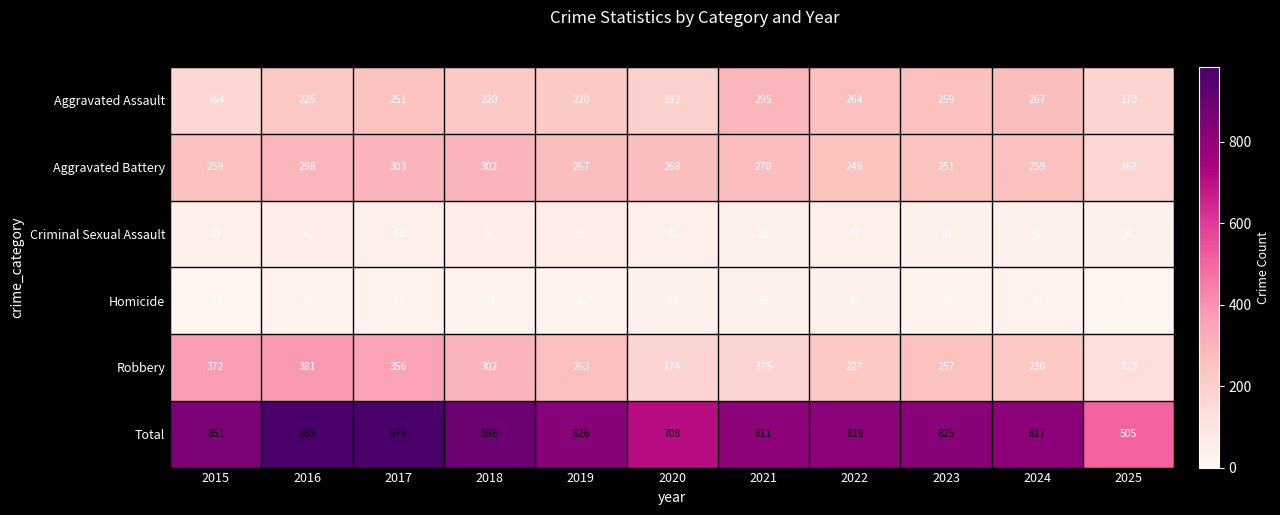

What is the difference between the maximum and minimum values in the Criminal Sexual Assault series?

24